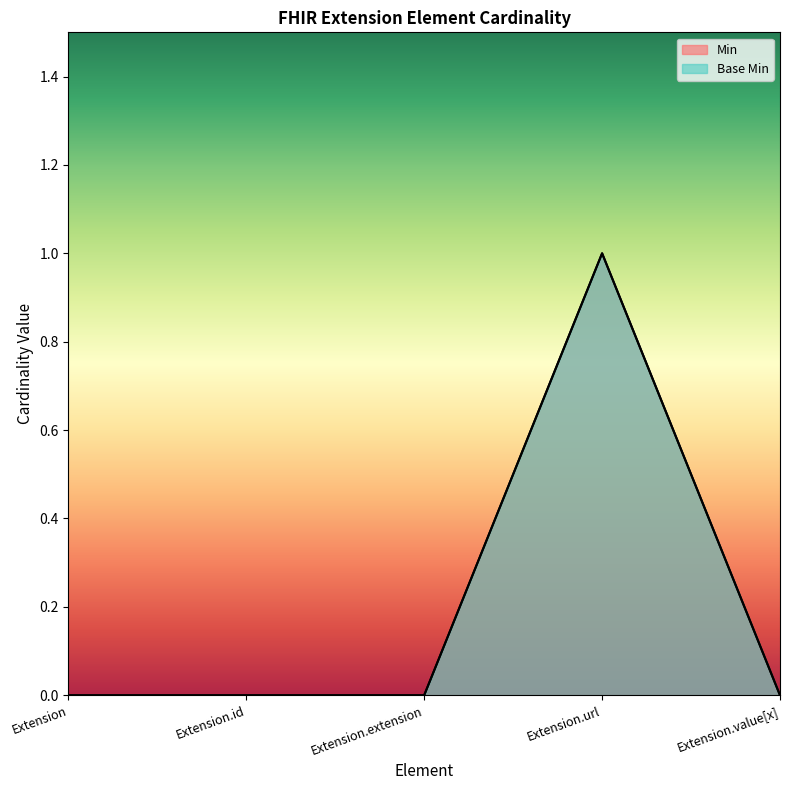

What is the label of the 5th point from the left?

Extension.value[x]